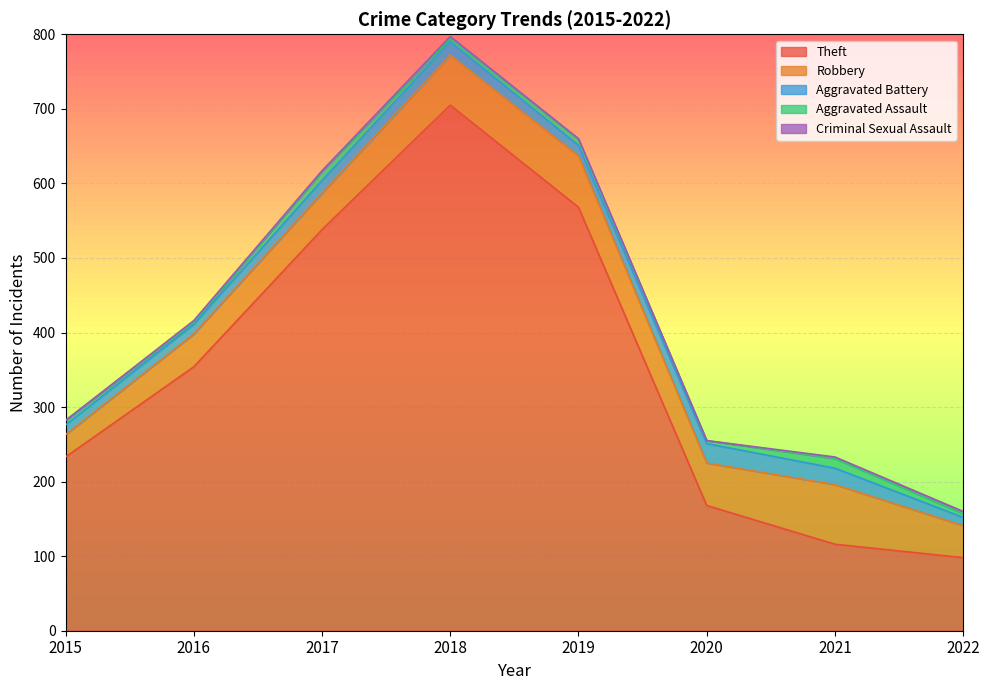

What is the value of the Aggravated Assault point at the 1st from the left?

6